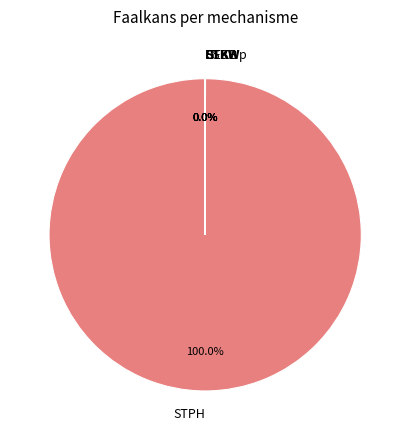

What is the largest slice in the pie chart?

STPH